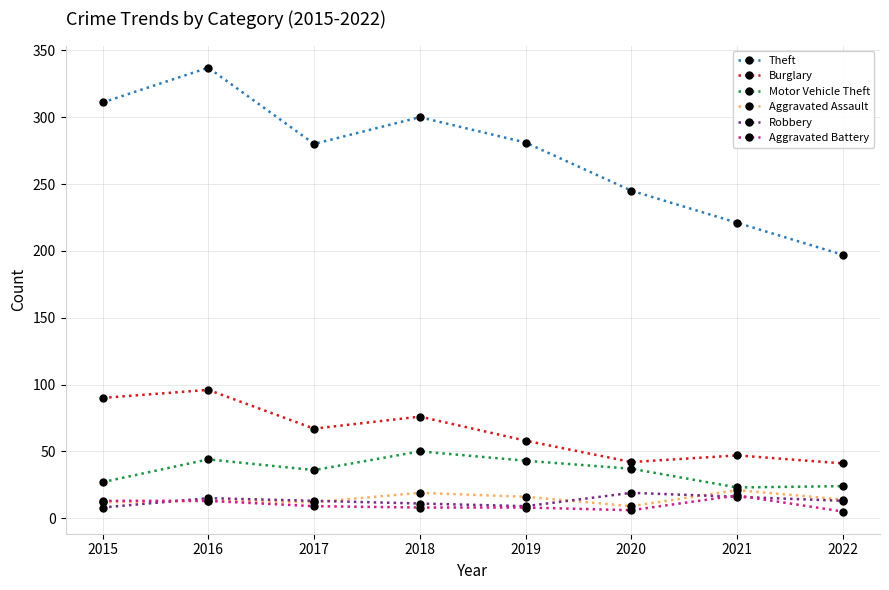

What is the approximate value of Burglary at 2019?

58